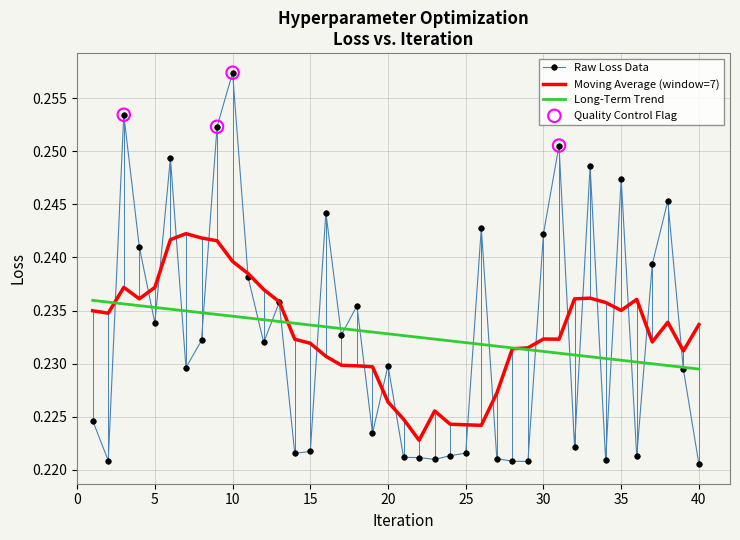

Which series has the widest spread of values?

Raw Loss Data